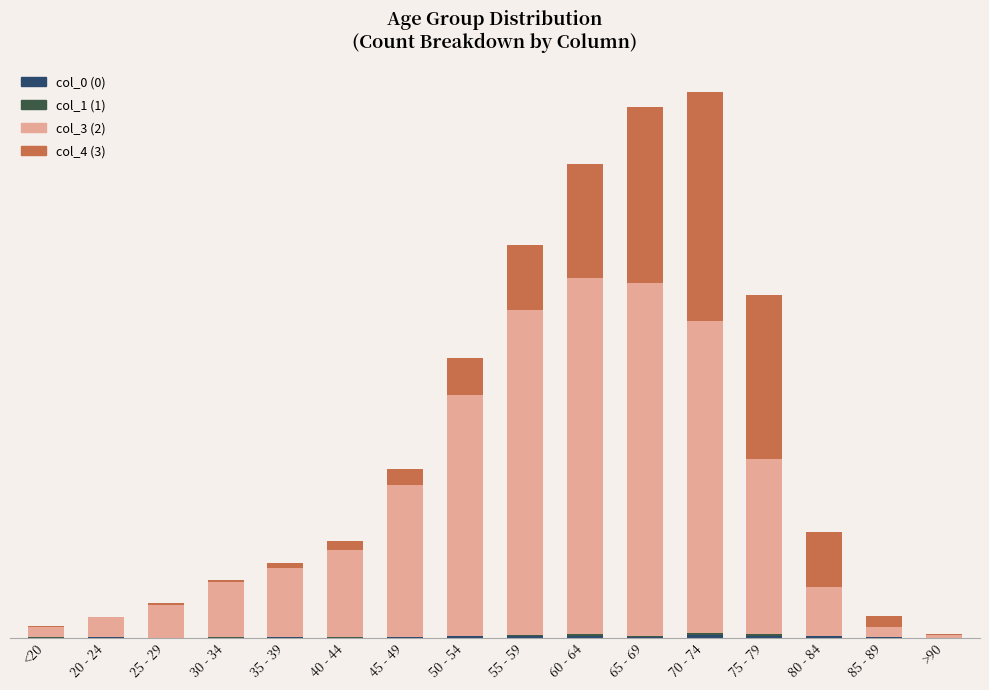

Are the bars horizontal?

No